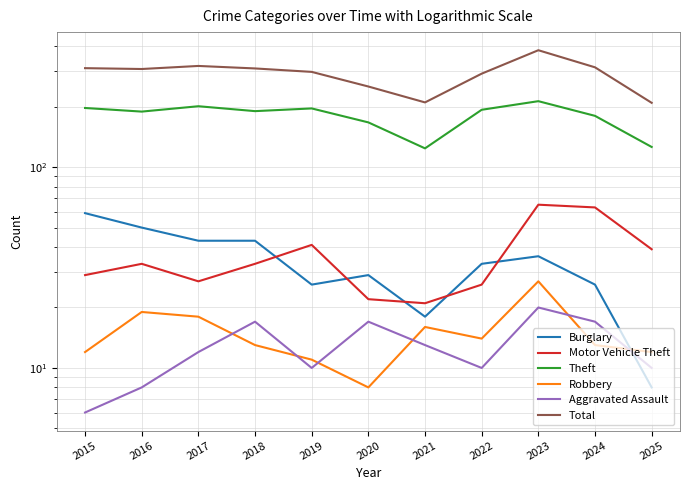

At 2015, list the series in order from smallest to largest.

Aggravated Assault, Robbery, Motor Vehicle Theft, Burglary, Theft, Total